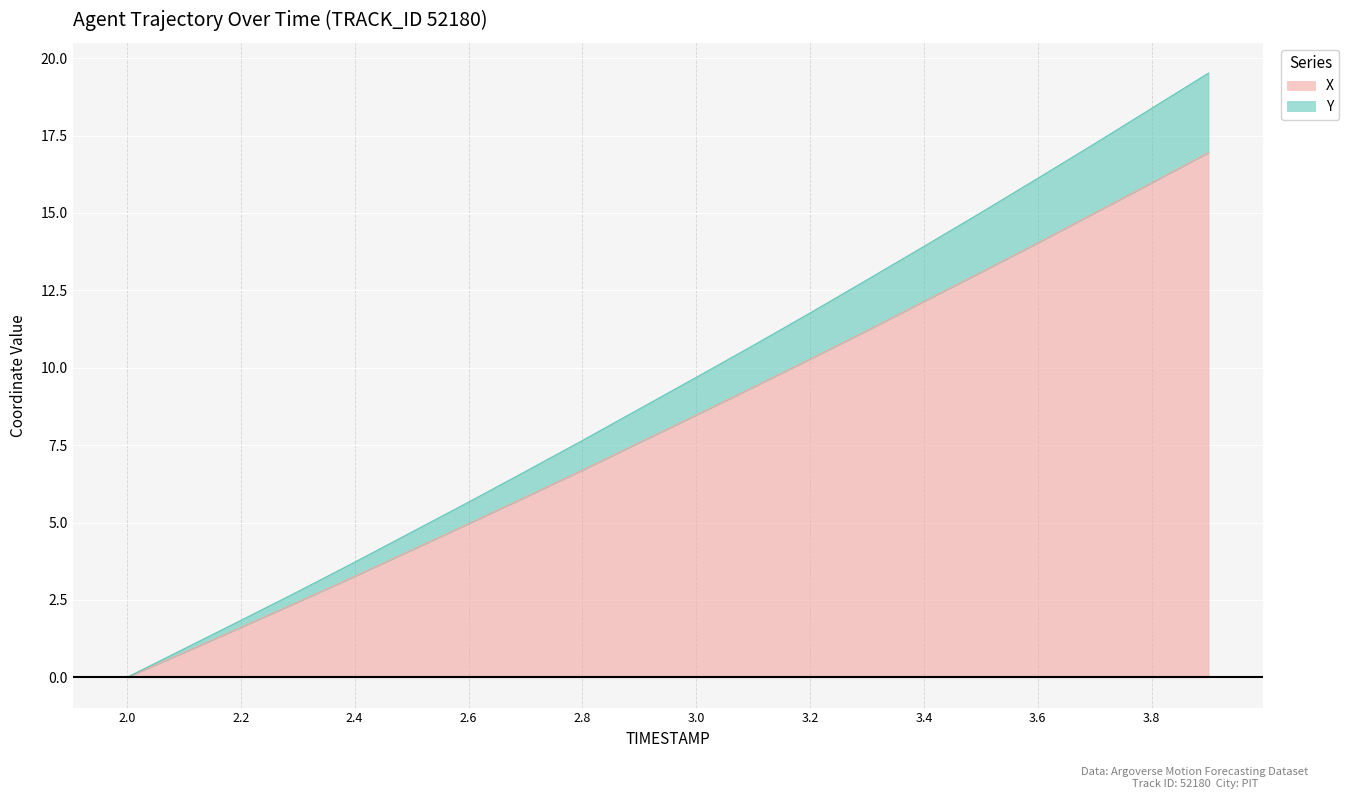

True or false: Y and X intersect in this chart.

False